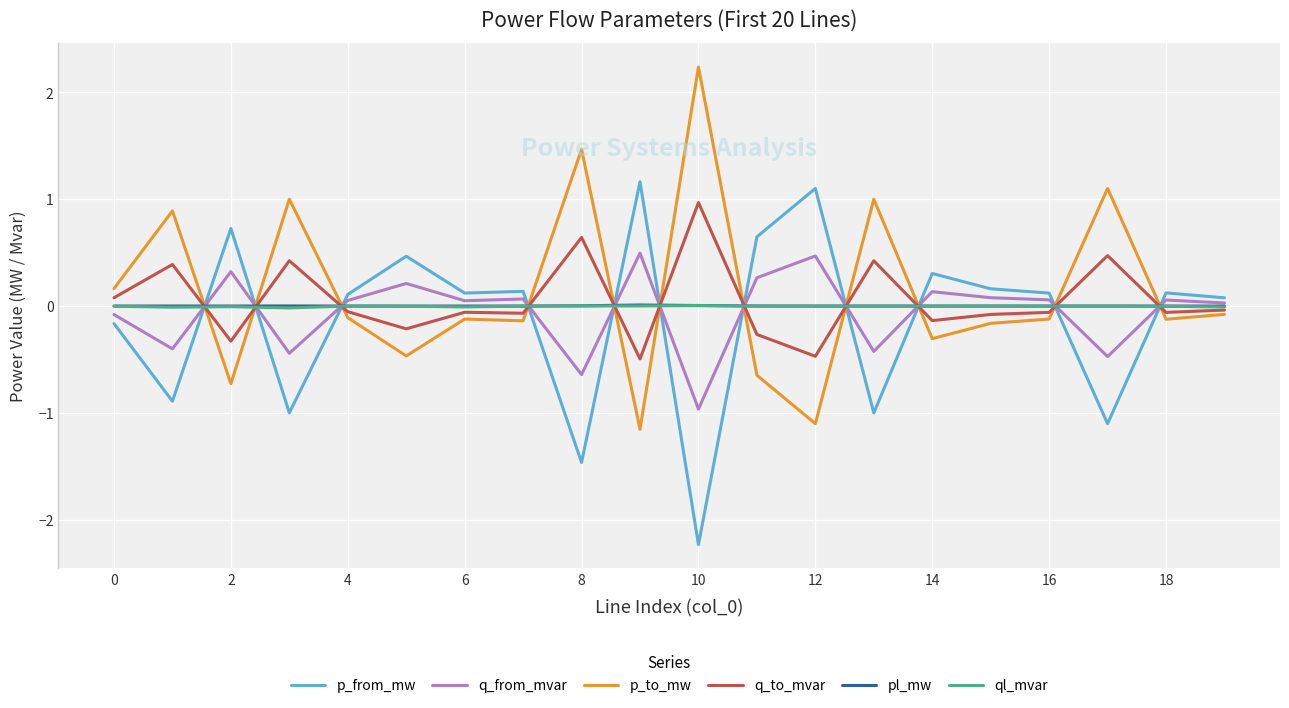

True or false: p_to_mw and ql_mvar intersect in this chart.

True